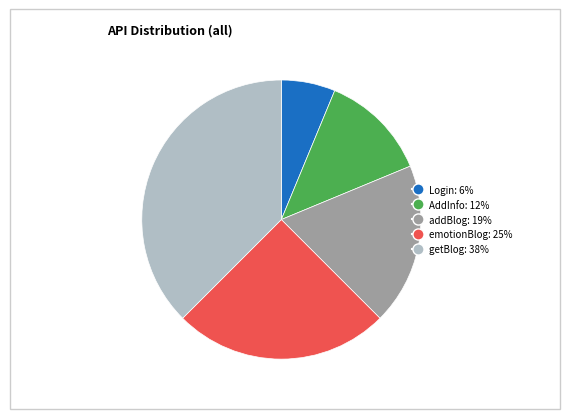

How many slices are in this pie chart?

5